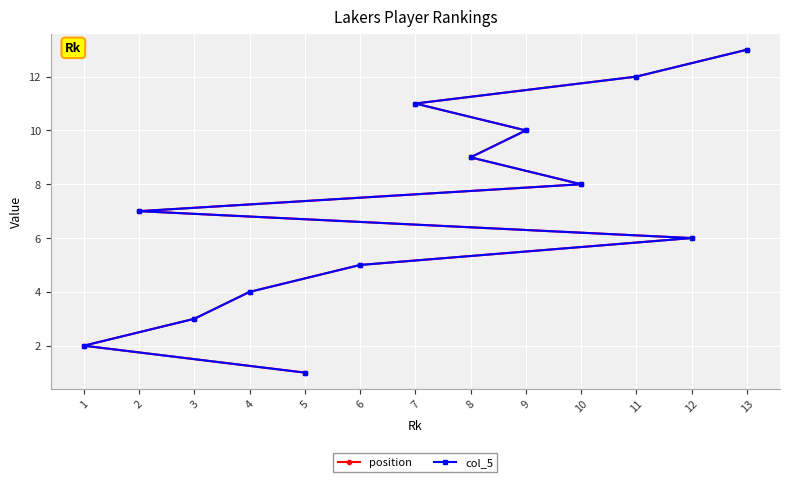

Is it true that col_5 equals 11 at 7?

True